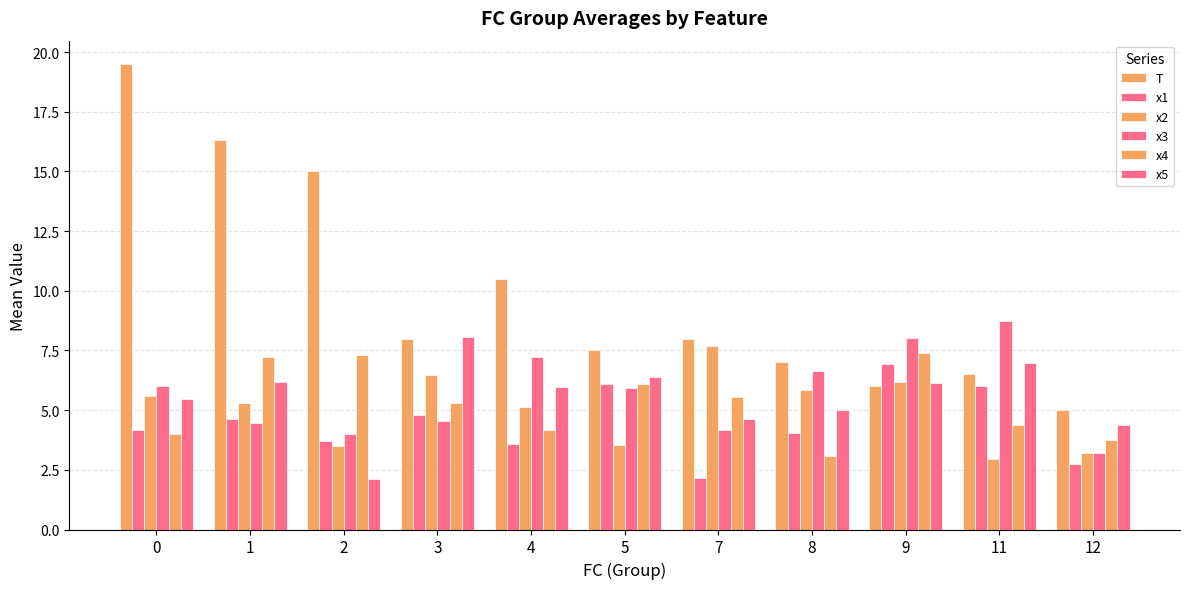

What is the difference between the x4 values at 9 and 11?

3.0